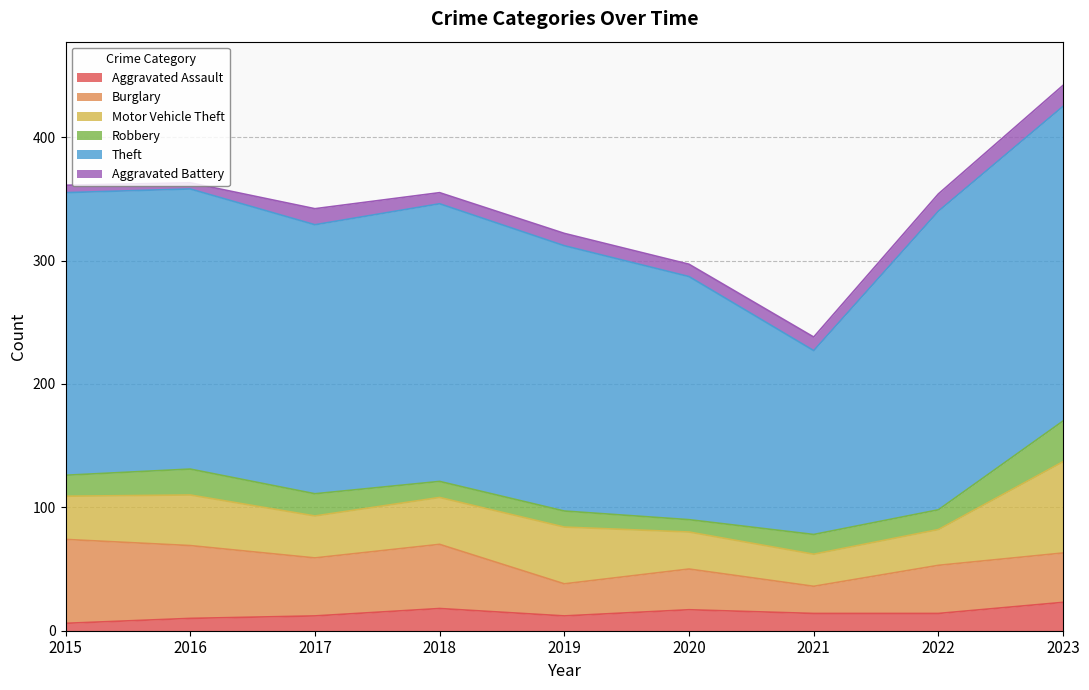

Which category has the lowest value across all series?

2016